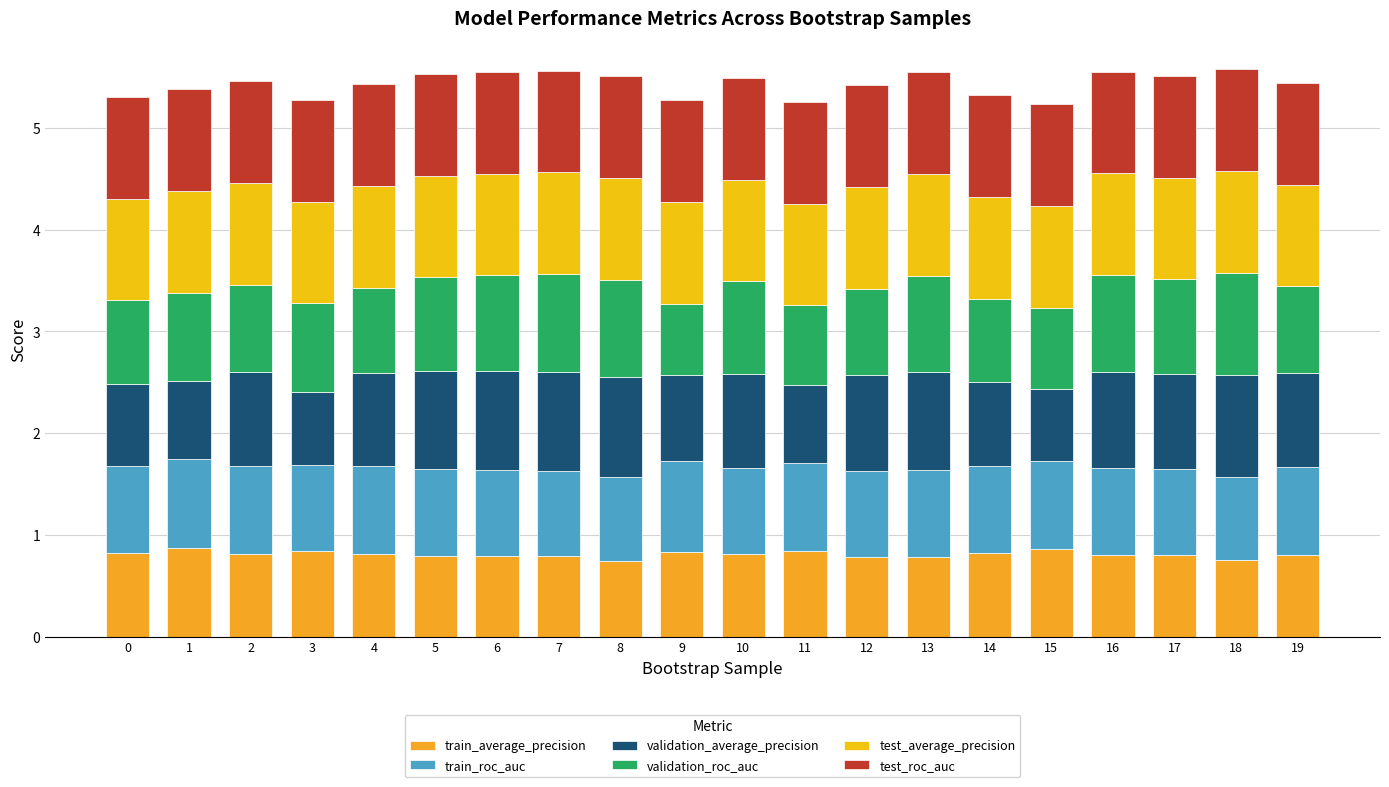

What is the sum of the test_average_precision values at 9 and 14?

2.0